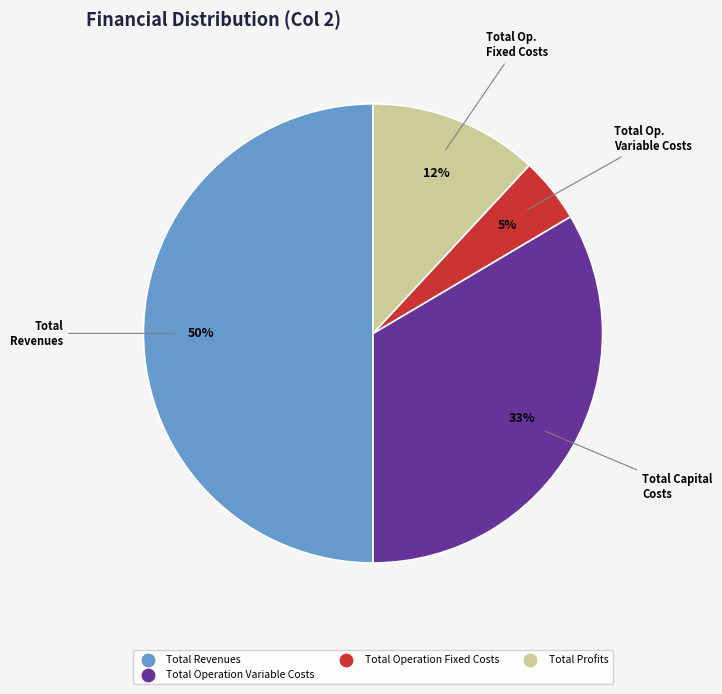

To the nearest percent, what is the difference between the largest and smallest slice percentages?

45%